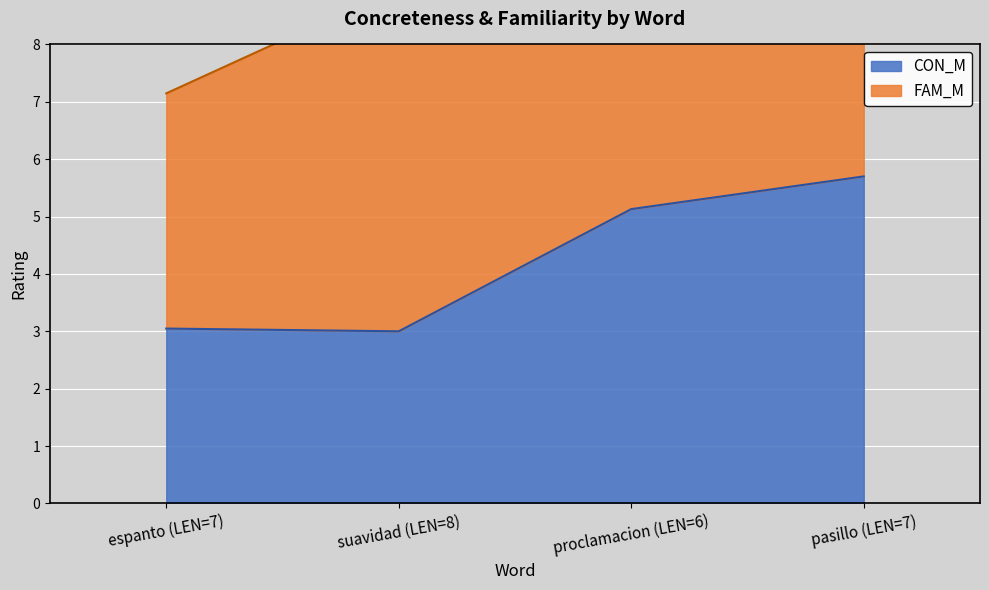

True or false: the data has more than 0 interior local peaks.

False